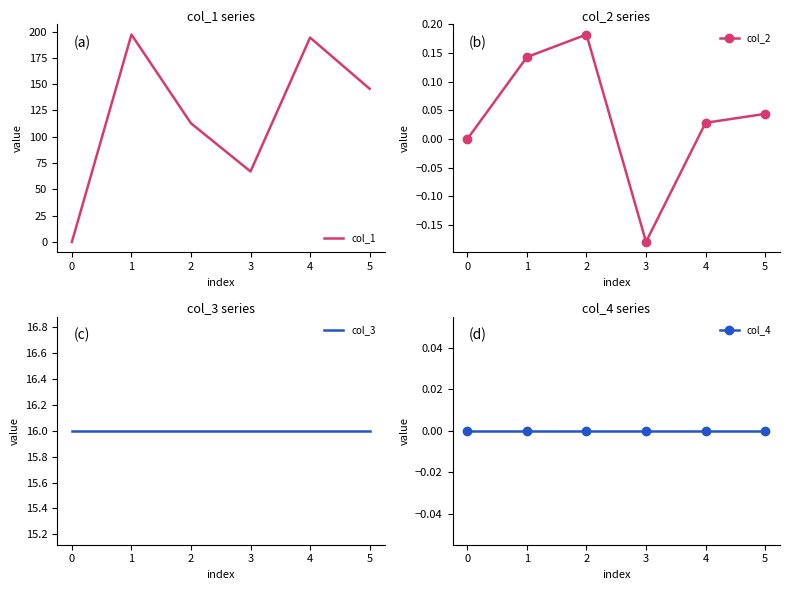

The col_1 series shows 73.2 at 3. True or false?

False